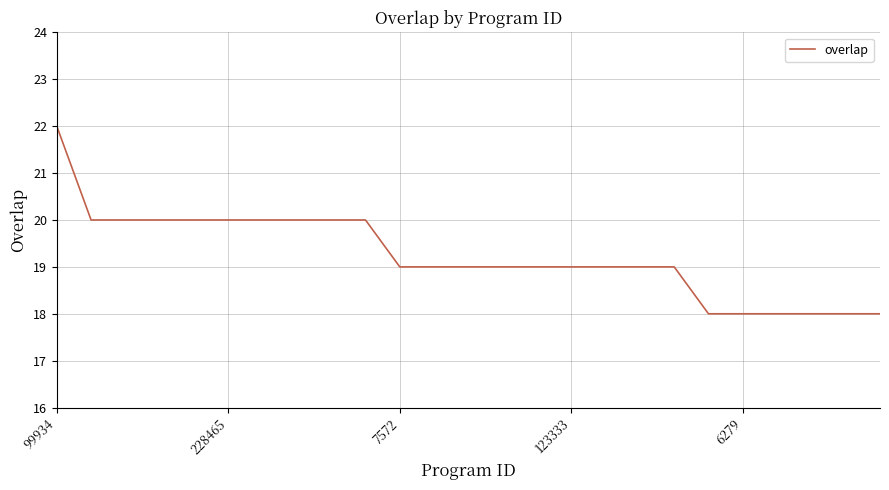

What is the minimum value shown in the chart?

18